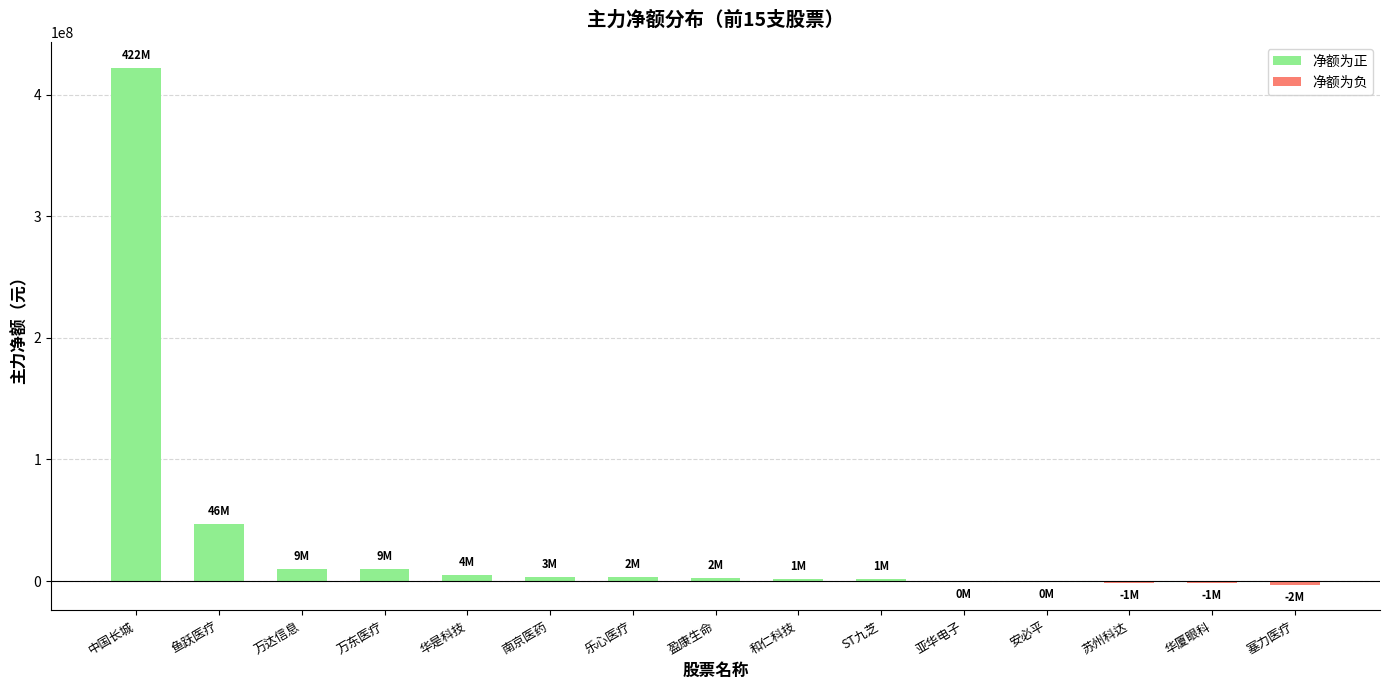

How many data points does each series have?

15